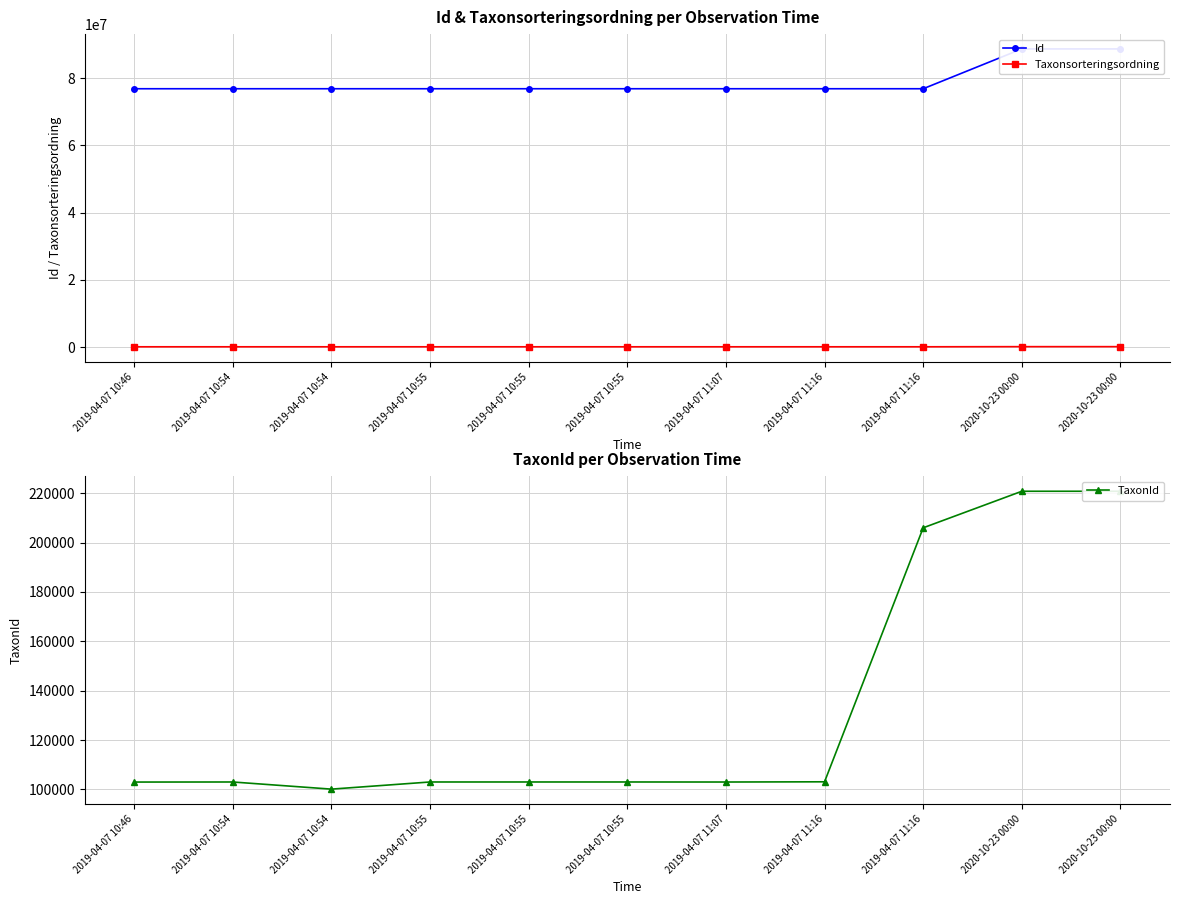

Rank the categories by Id value from lowest to highest.

2019-04-07 10:46, 2019-04-07 10:54, 2019-04-07 11:07, 2019-04-07 10:55, 2019-04-07 10:54, 2019-04-07 10:55, 2019-04-07 10:55, 2019-04-07 11:16, 2019-04-07 11:16, 2020-10-23 00:00, 2020-10-23 00:00